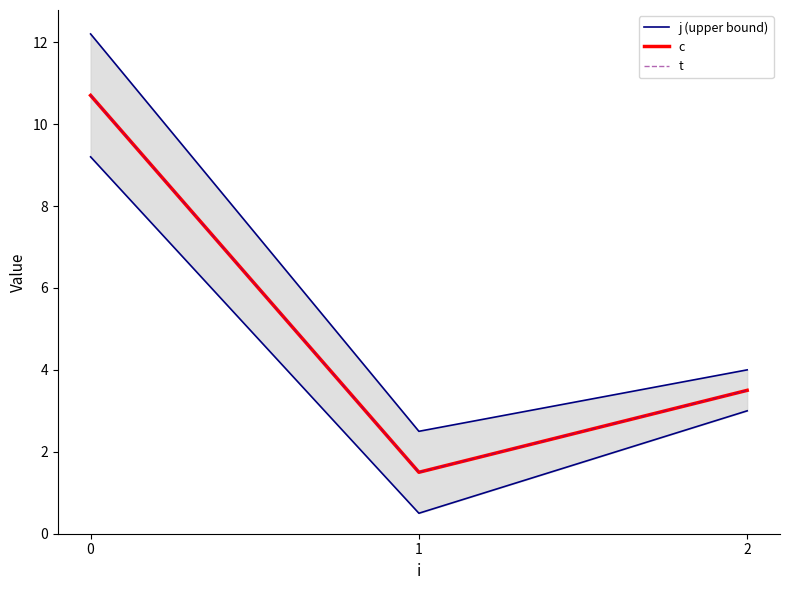

At which label is c closest to 6?

2